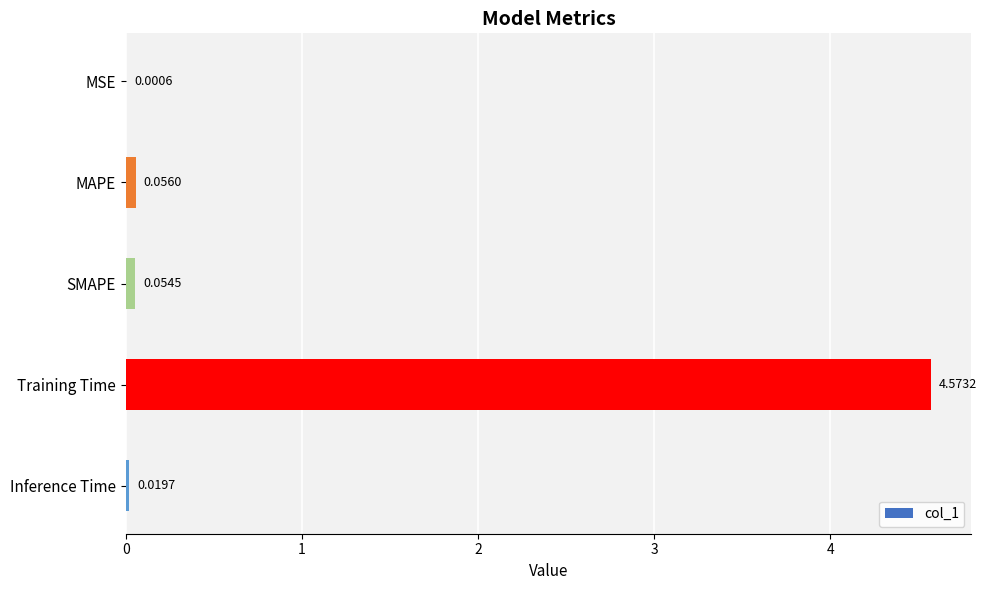

Which category has the highest value across all series?

Training Time